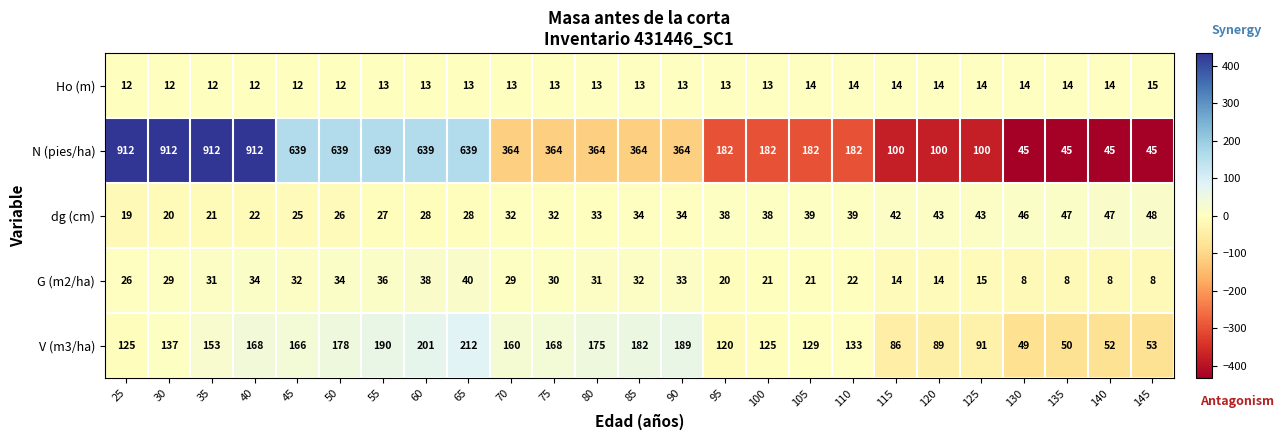

The V (m3/ha) series shows 178 at 50. True or false?

True